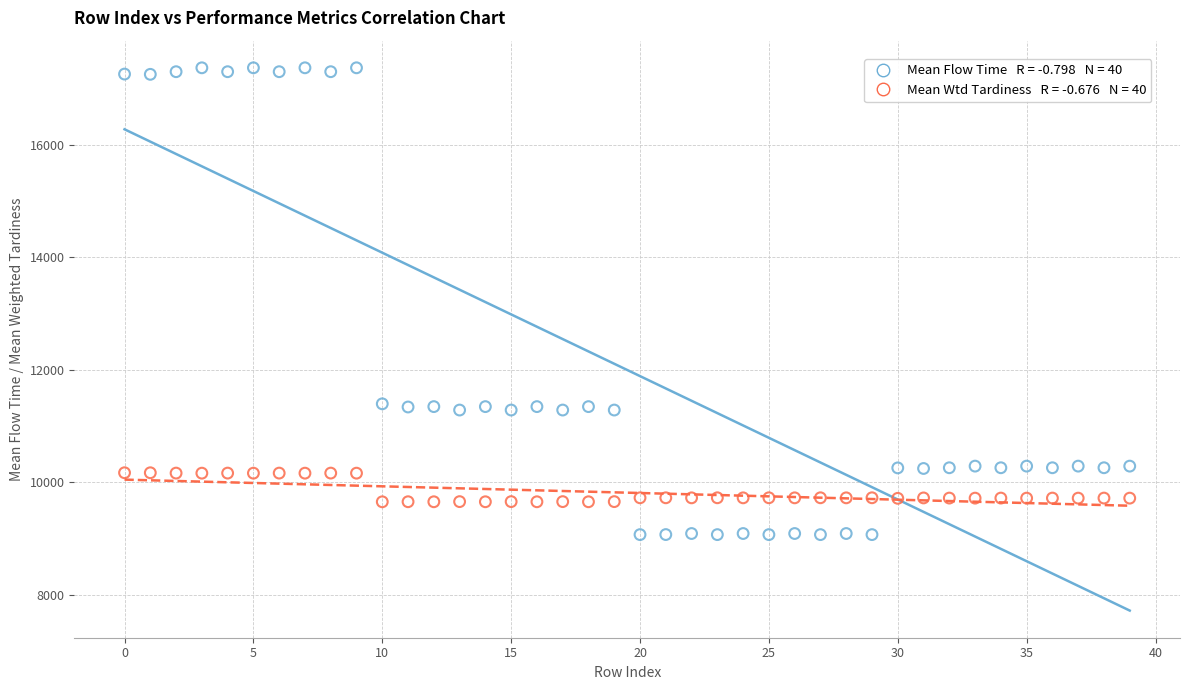

Across all data points, what is the range of Y values (max minus min)?

8300.9